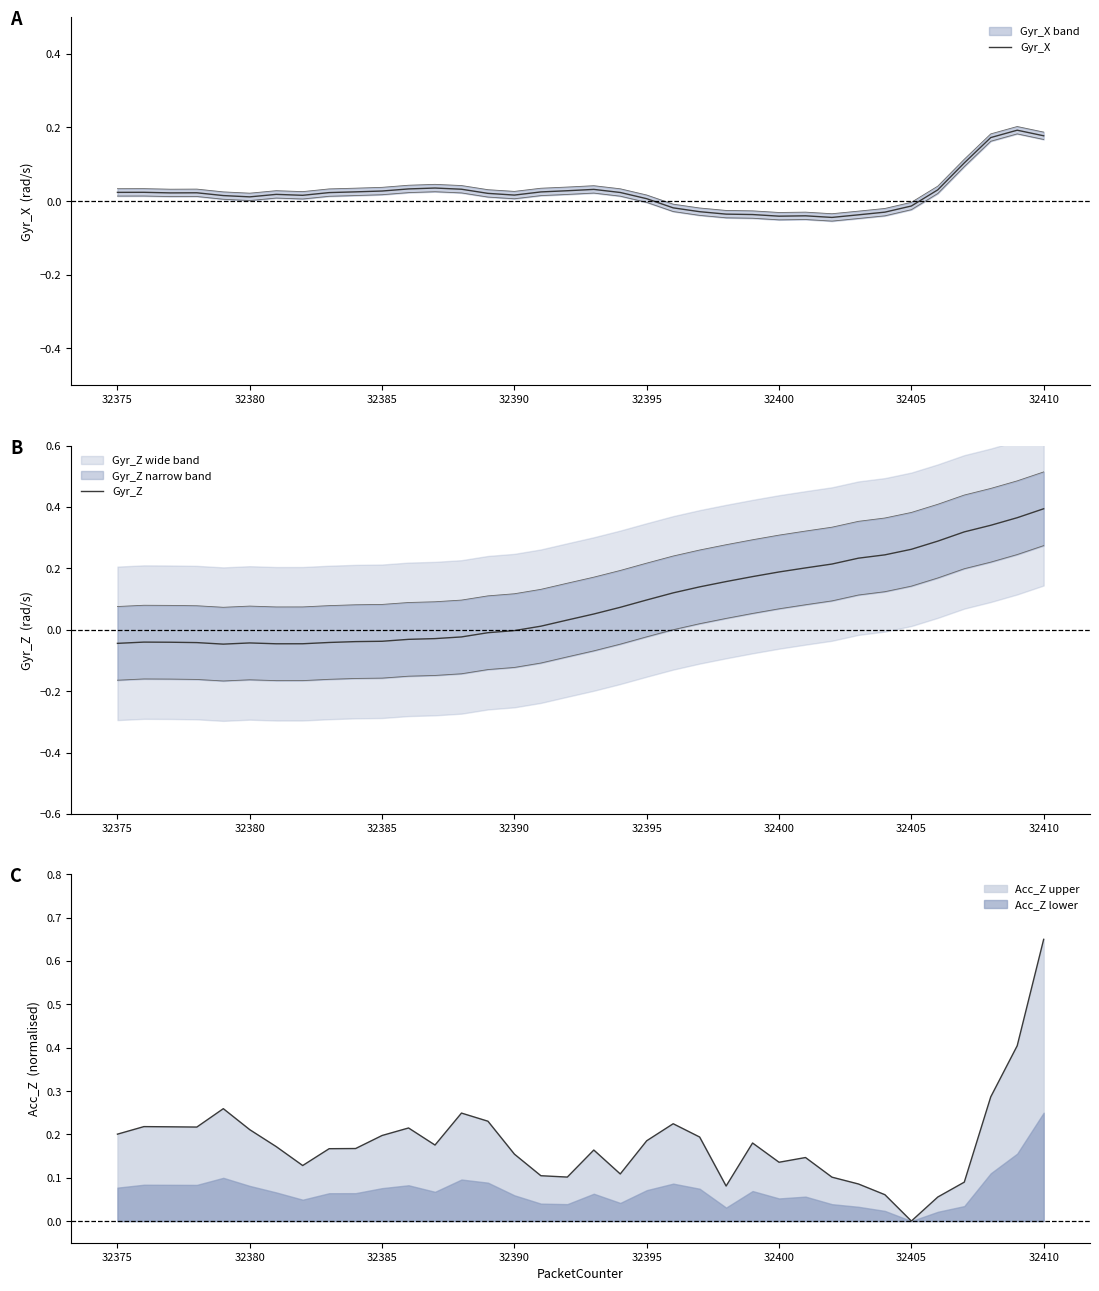

Which series has the largest total across all categories?

Gyr_Z